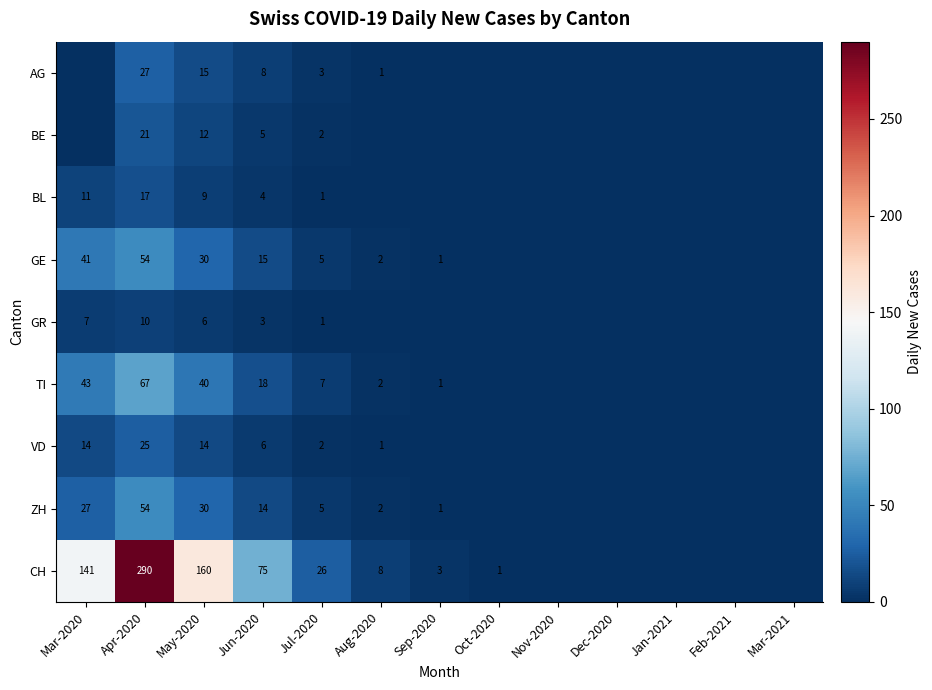

What is the sum of the AG values at Aug-2020 and Jun-2020?

9